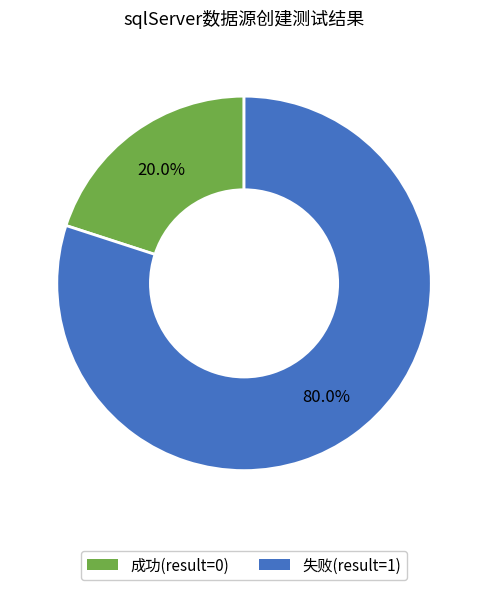

How many segments does this pie chart have?

2